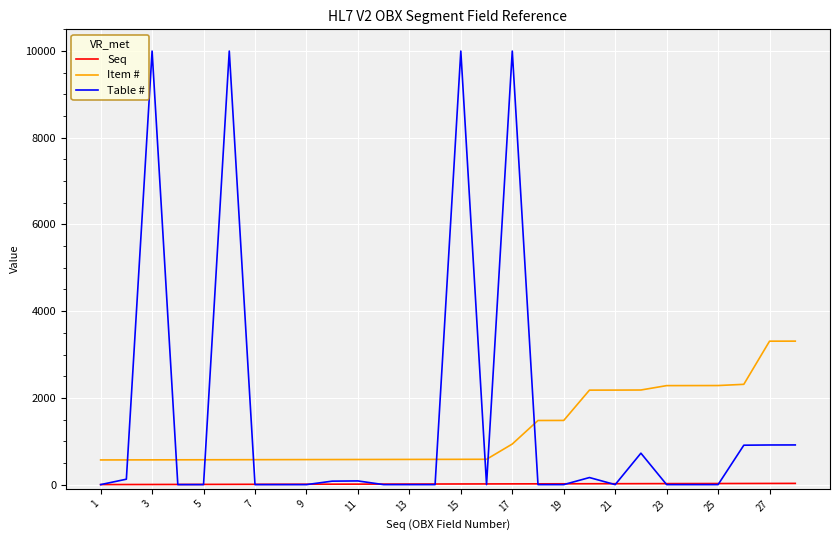

What is the maximum value for Table #?

9999